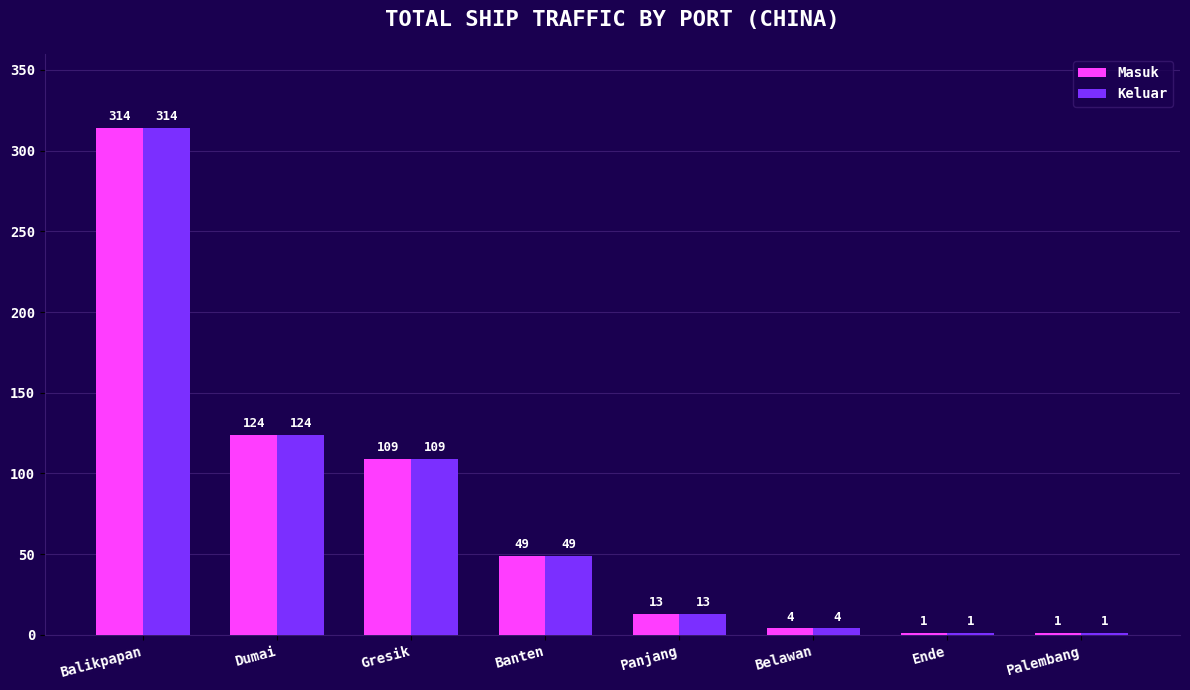

The value of Masuk at Gresik is 154. True or false?

False